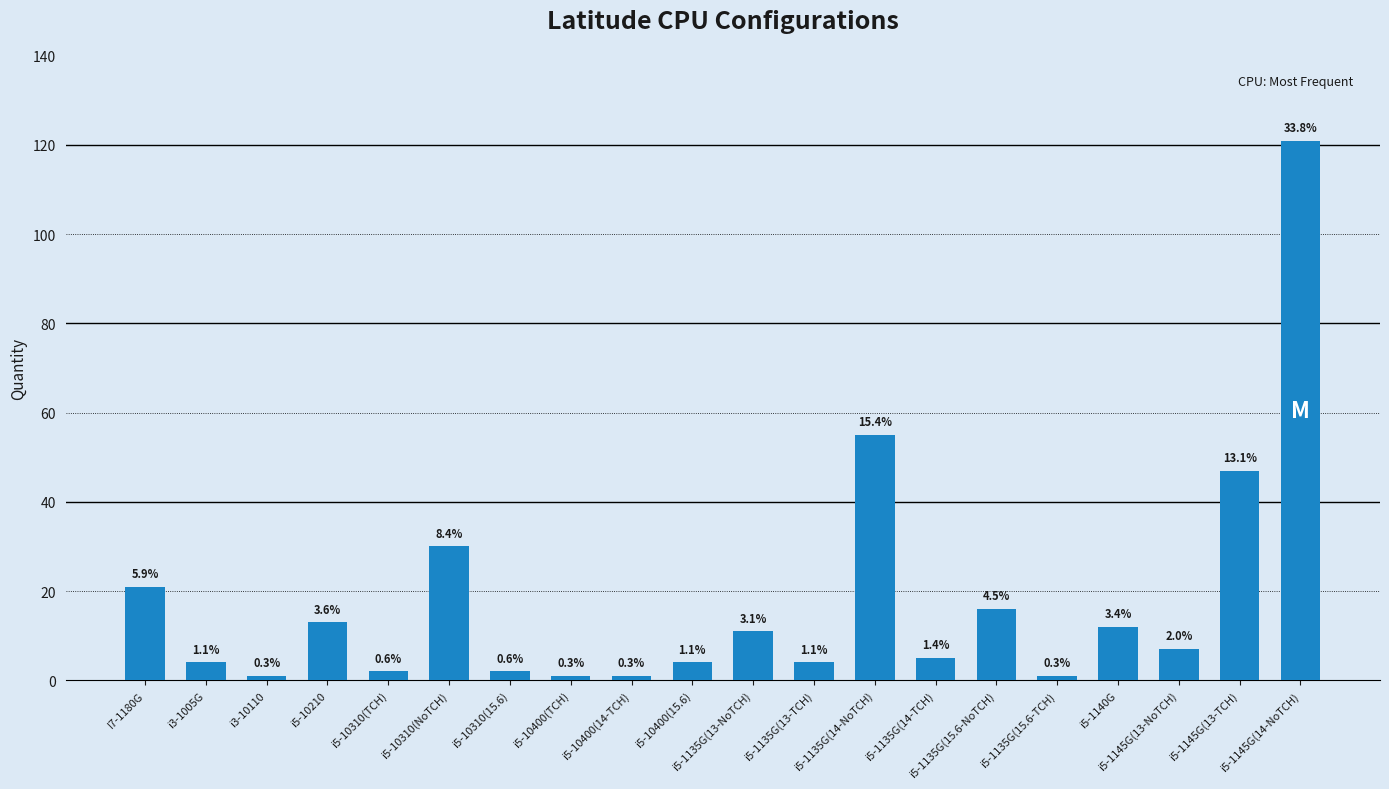

Are the bars horizontal?

No